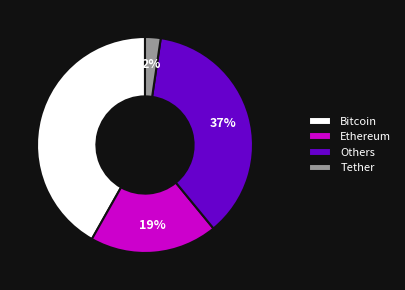

The Ethereum slice represents 26% of the pie. True or false?

False